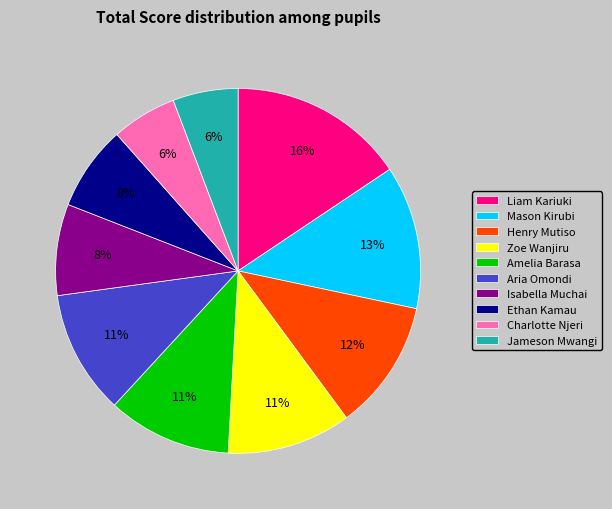

How many slices are in this pie chart?

10